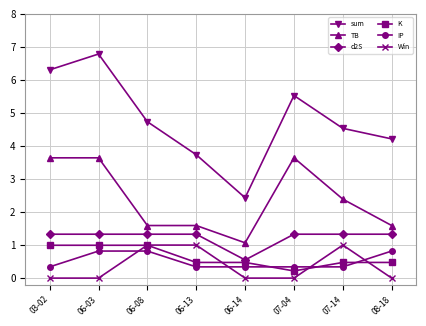

What is the minimum value for d2S?

0.5